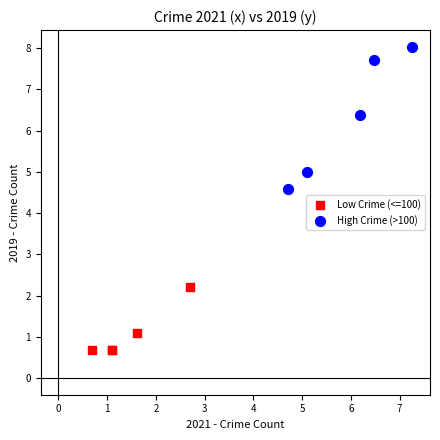

Which series reaches the maximum Y coordinate?

High Crime (>100)